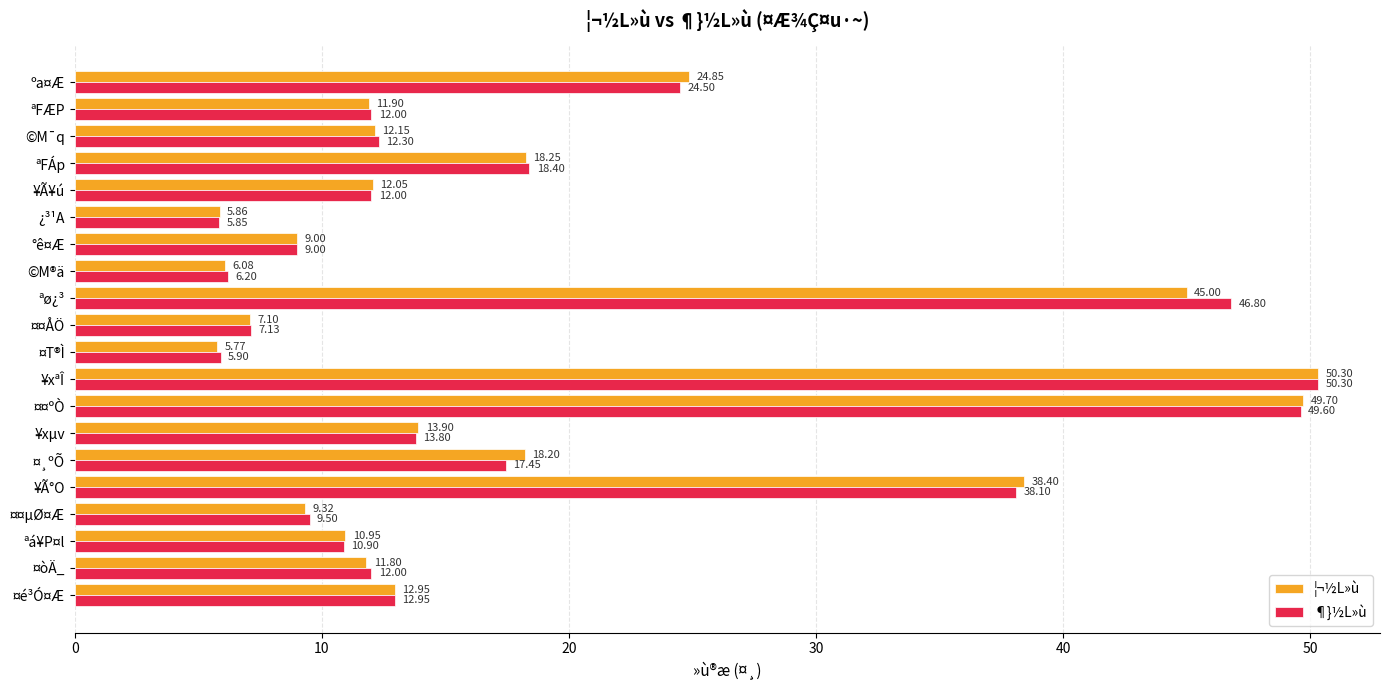

Which label corresponds to the largest value in the chart?

¥xªÎ